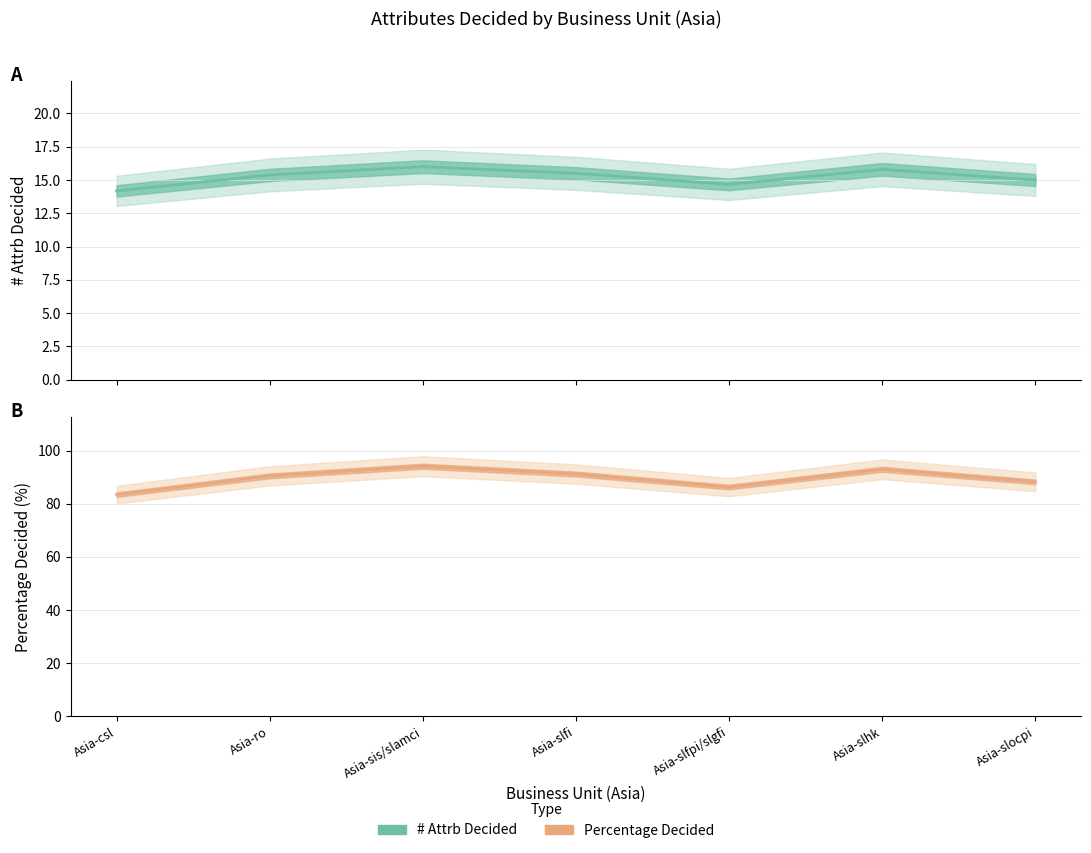

Which series has the largest range (max minus min)?

Percentage Decided